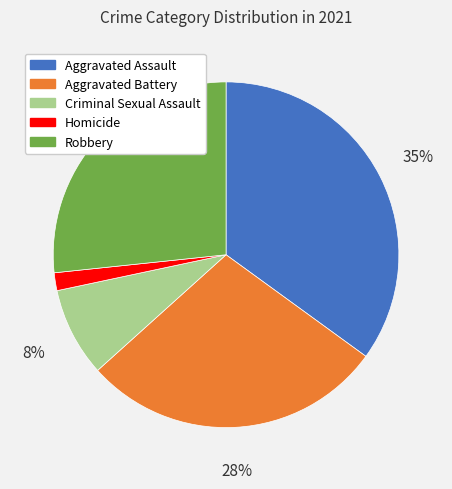

Between Robbery and Aggravated Assault, which is larger?

Aggravated Assault